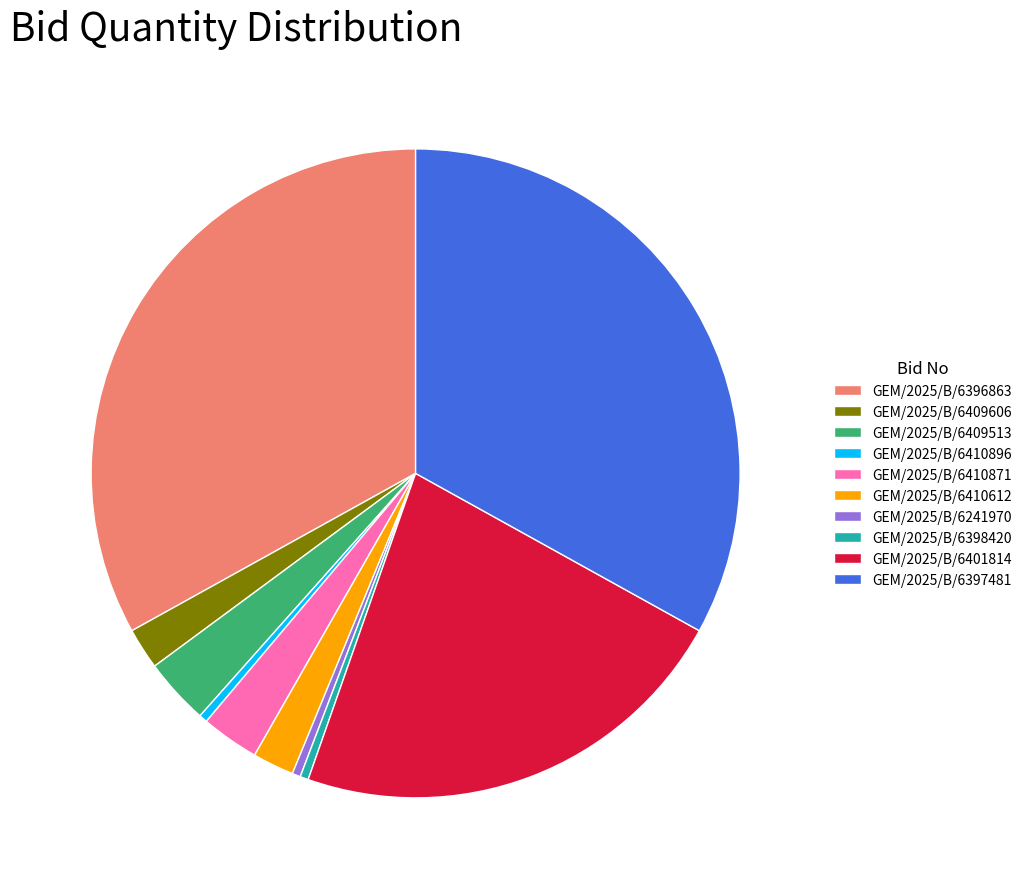

Approximately how many times larger is the value at GEM/2025/B/6410612 compared to GEM/2025/B/6410871?

0.7